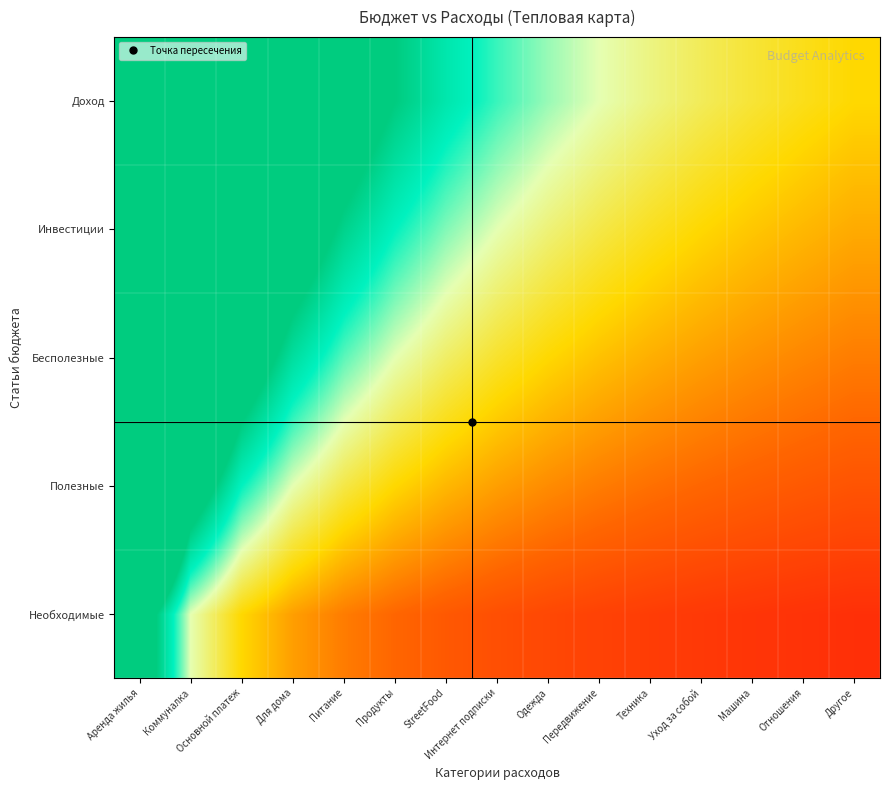

Reading right to left, extract all data points from this chart.

Необходимые: Другое=0.2	Отношения=0.2	Машина=0.2	Уход за собой=0.2	Техника=0.3	Передвижение=0.3	Одежда=0.3	Интернет подписки=0.4	StreetFood=0.4	Продукты=0.5	Питание=0.6	Для дома=0.7	Основной платеж=1.0	Коммуналка=1.5	Аренда жилья=3.0
Полезные: Другое=0.4	Отношения=0.4	Машина=0.5	Уход за собой=0.5	Техника=0.5	Передвижение=0.6	Одежда=0.7	Интернет подписки=0.7	StreetFood=0.9	Продукты=1.0	Питание=1.2	Для дома=1.5	Основной платеж=2.0	Коммуналка=3.0	Аренда жилья=6.0
Бесполезные: Другое=0.6	Отношения=0.6	Машина=0.7	Уход за собой=0.7	Техника=0.8	Передвижение=0.9	Одежда=1.0	Интернет подписки=1.1	StreetFood=1.3	Продукты=1.5	Питание=1.8	Для дома=2.2	Основной платеж=3.0	Коммуналка=4.5	Аренда жилья=9.0
Инвестиции: Другое=0.8	Отношения=0.9	Машина=0.9	Уход за собой=1.0	Техника=1.1	Передвижение=1.2	Одежда=1.3	Интернет подписки=1.5	StreetFood=1.7	Продукты=2.0	Питание=2.4	Для дома=3.0	Основной платеж=4.0	Коммуналка=6.0	Аренда жилья=12.0
Доход: Другое=1.0	Отношения=1.1	Машина=1.2	Уход за собой=1.2	Техника=1.4	Передвижение=1.5	Одежда=1.7	Интернет подписки=1.9	StreetFood=2.1	Продукты=2.5	Питание=3.0	Для дома=3.7	Основной платеж=5.0	Коммуналка=7.5	Аренда жилья=15.0